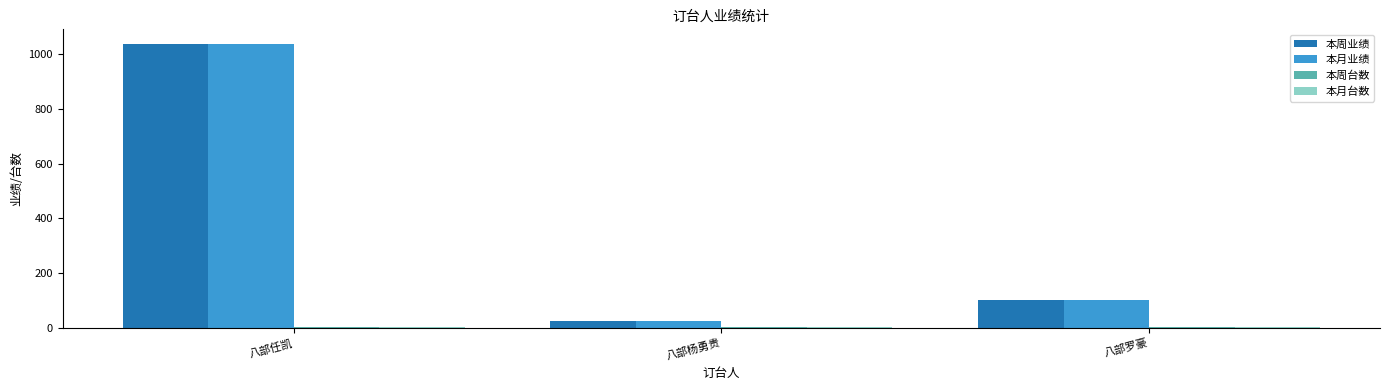

The value of 本月业绩 at 八部任凯 is 1040. True or false?

True